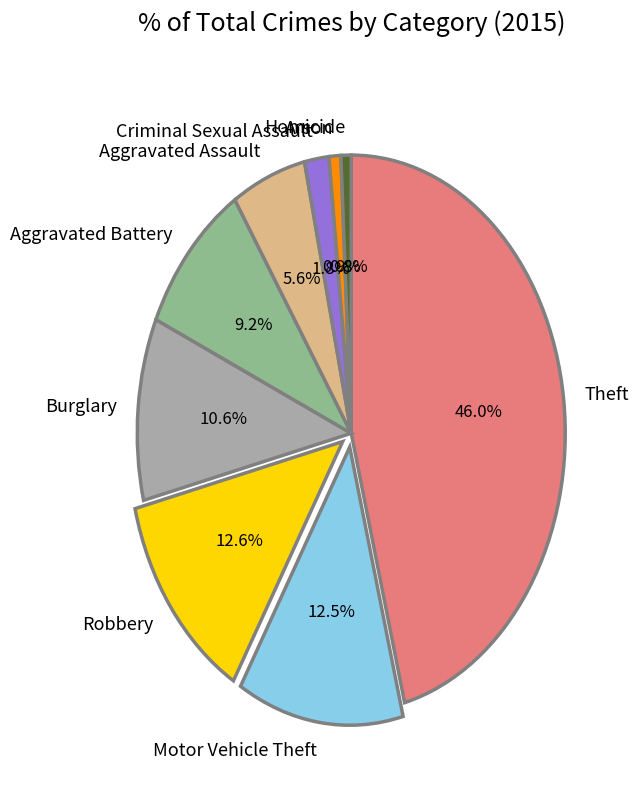

Does Aggravated Battery represent more than half of the total?

No